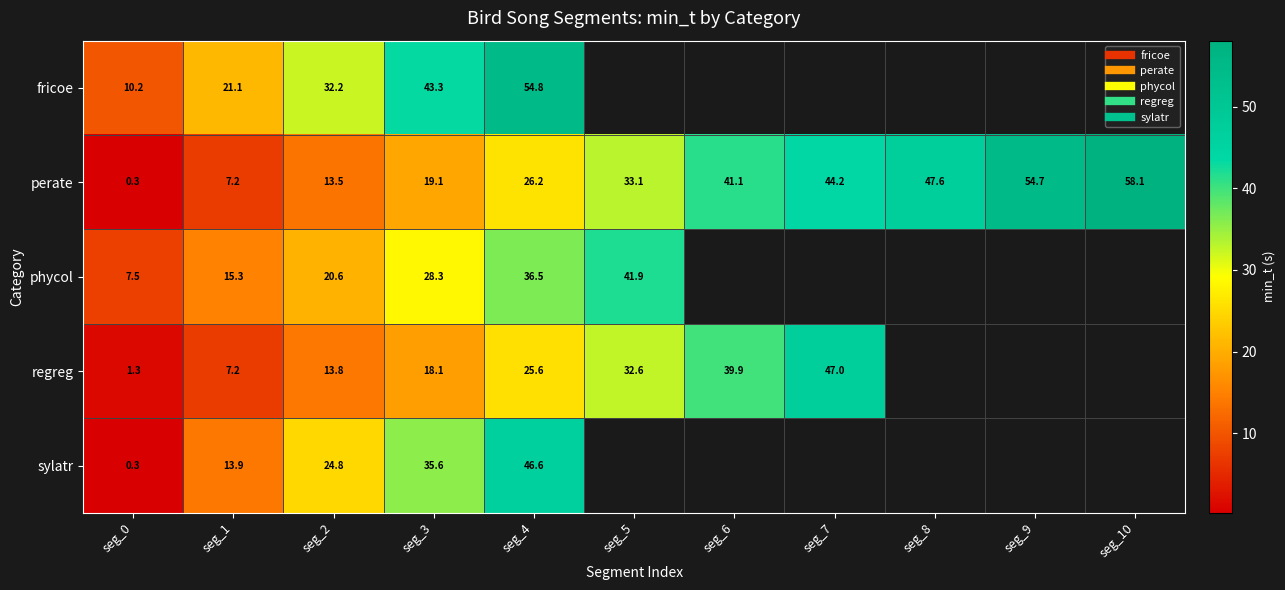

Count the number of categories in the chart.

11